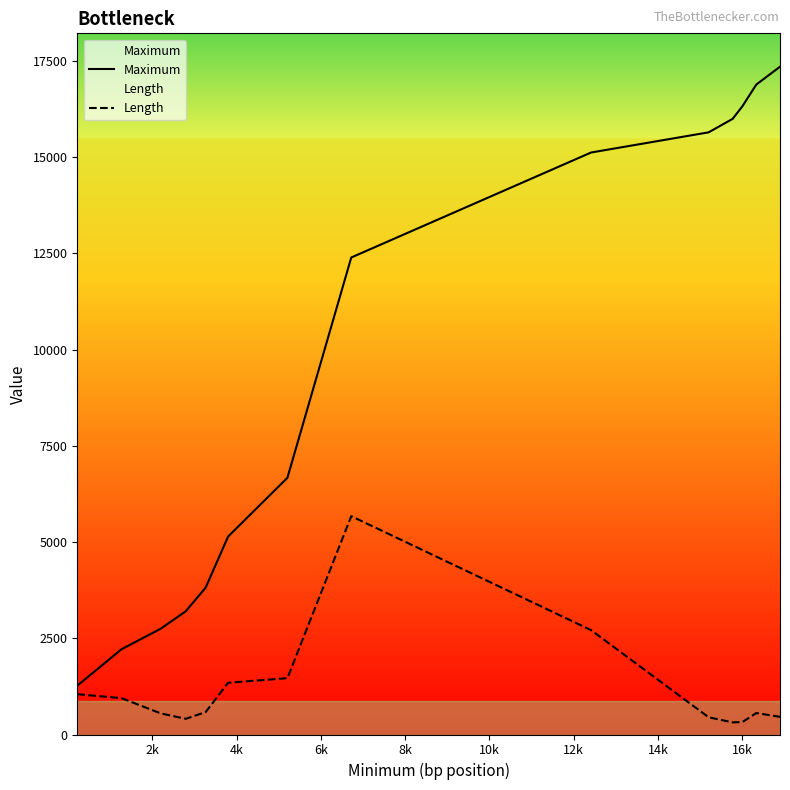

Which series has the widest spread of values?

Maximum